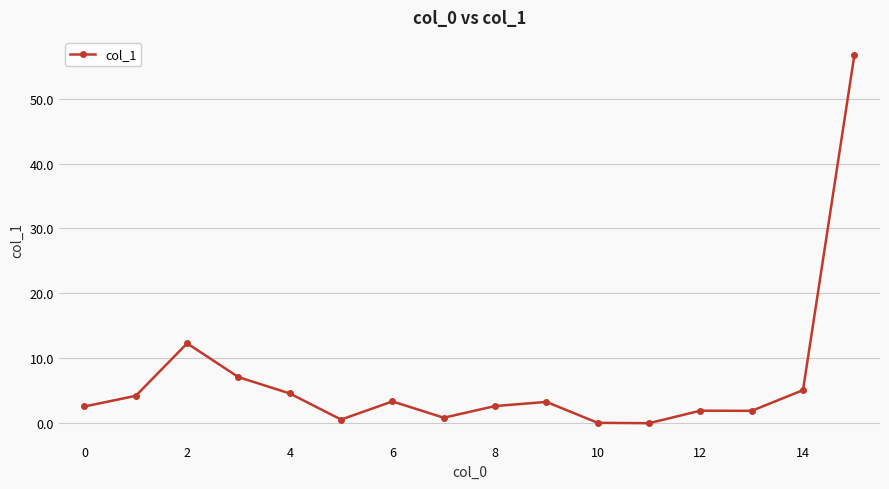

What is the value of the 9th point from the left?

2.6